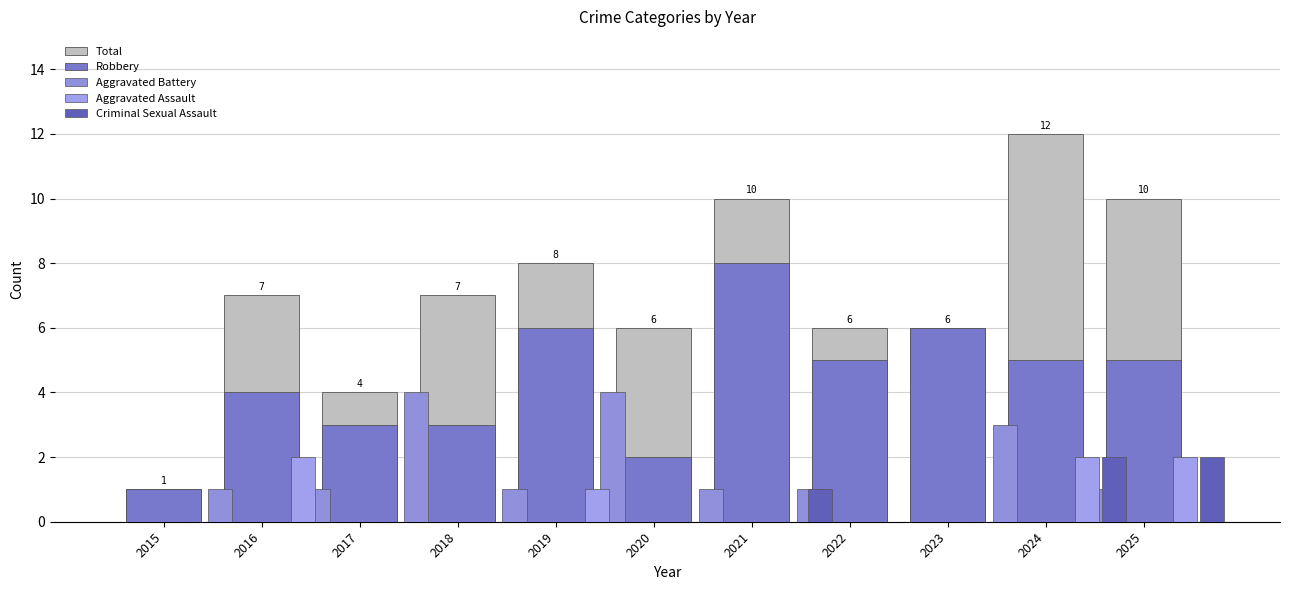

Reading right to left, list all the values displayed in this chart.

Total: 10	12	6	6	10	6	8	7	4	7	1
Robbery: 5	5	6	5	8	2	6	3	3	4	1
Aggravated Battery: 1	3	0	1	1	4	1	4	1	1	0
Aggravated Assault: 2	2	0	0	0	0	1	0	0	2	0
Criminal Sexual Assault: 2	2	0	0	1	0	0	0	0	0	0